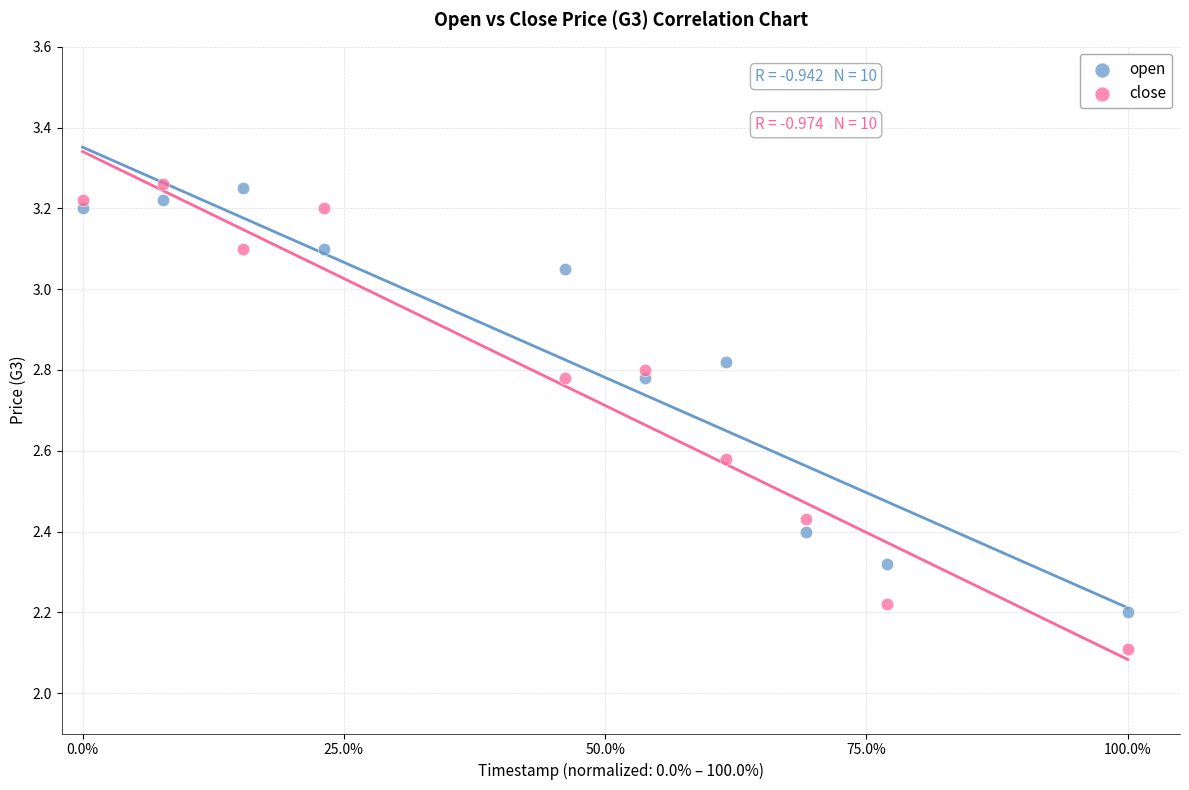

Across all series, what Y value is closest to 2?

2.1